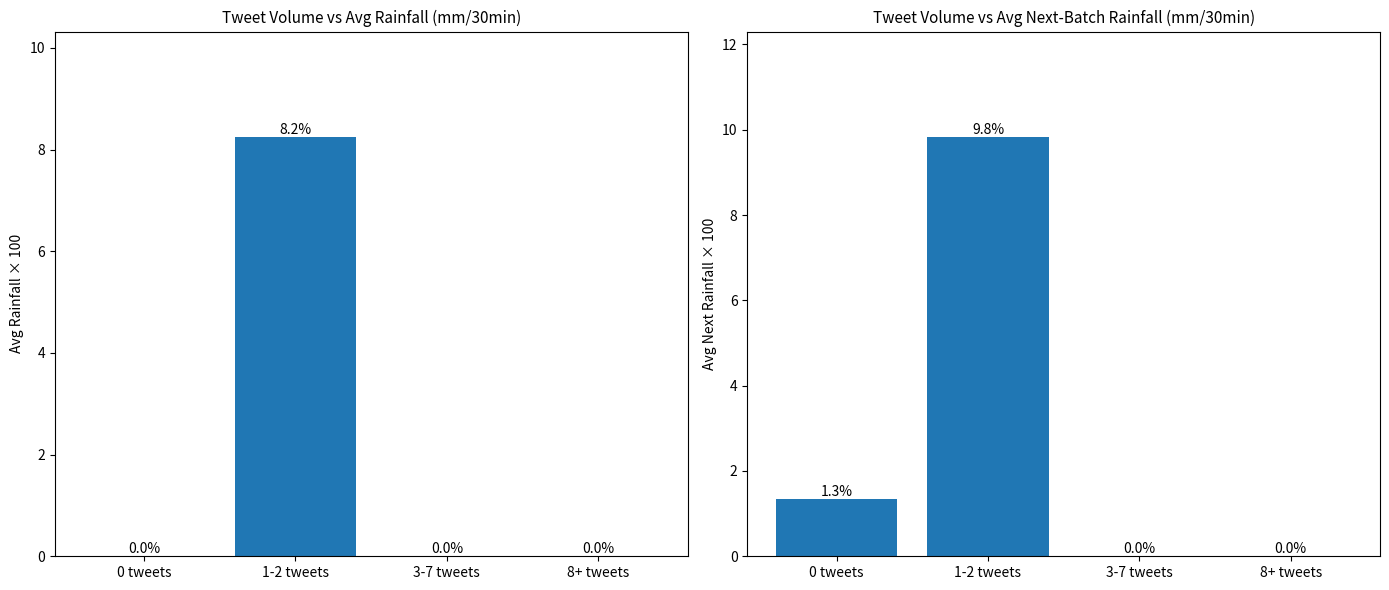

Reading right to left, extract all data points from this chart.

Avg rainfall (mm/30min): 0.0	0.0	8.2	0.0
Avg next-batch rainfall (mm/30min): 0.0	0.0	9.8	1.3